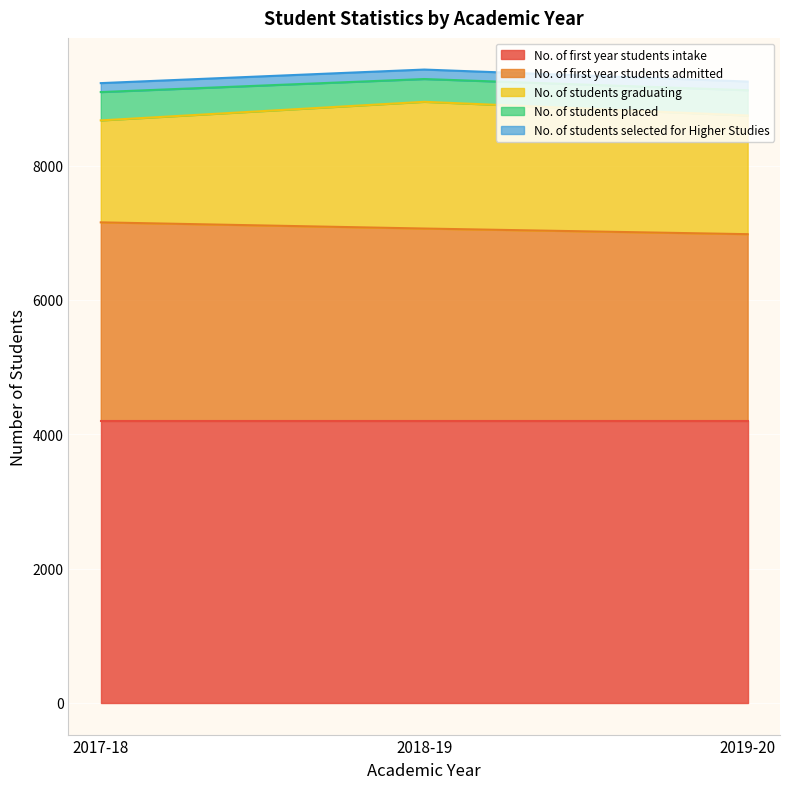

What is the sum of all No. of students selected for Higher Studies values?

403